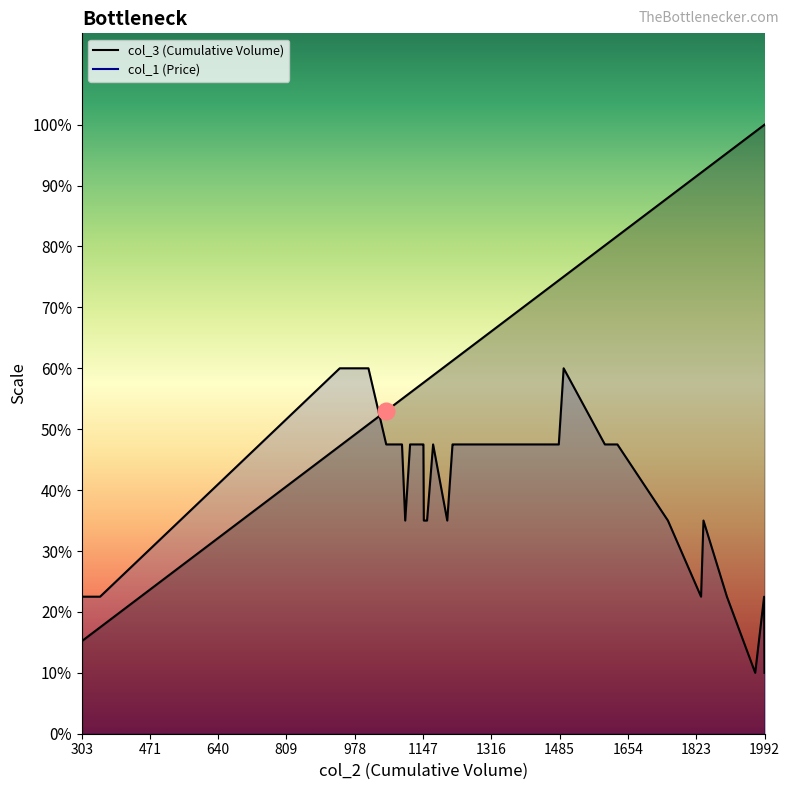

What is the difference between the maximum and minimum values in the col_3 (Cumulative Volume) series?

1689.0